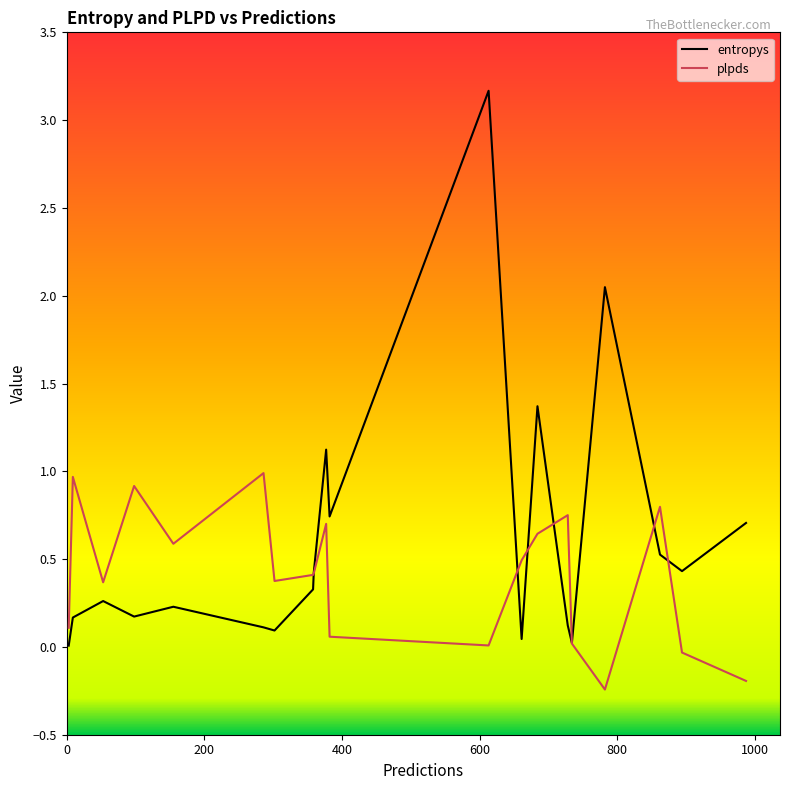

What is the maximum value shown in the chart?

3.2